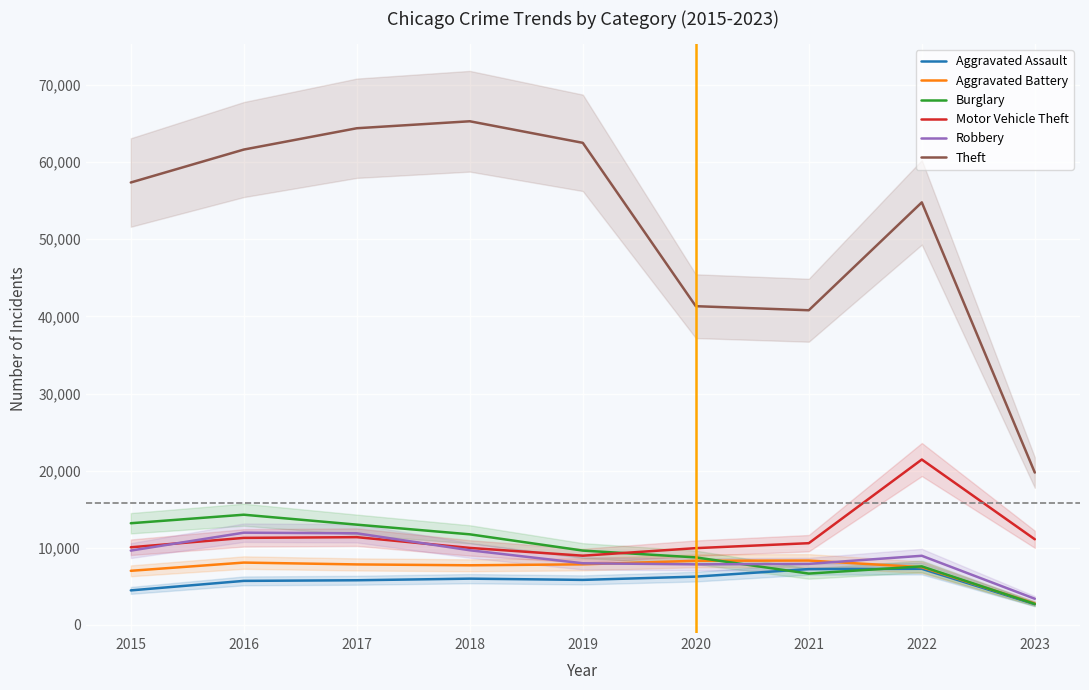

What are all the series names shown in the legend?

Aggravated Assault, Aggravated Battery, Burglary, Motor Vehicle Theft, Robbery, Theft